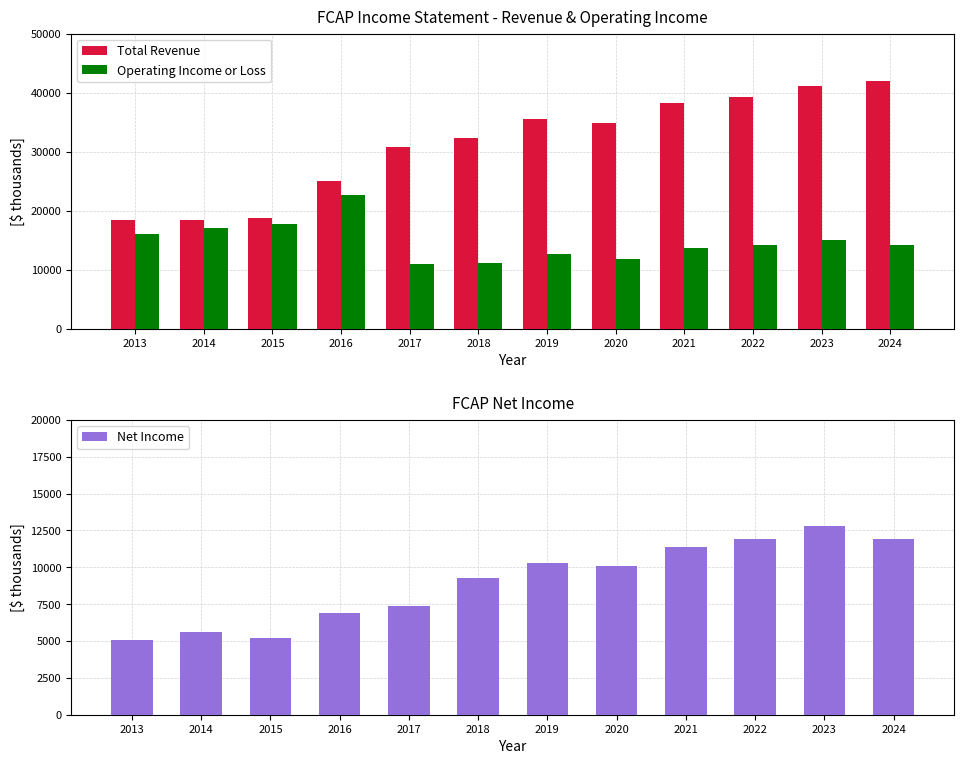

What is the value of the Operating Income or Loss bar at the 2nd from the left?

17100